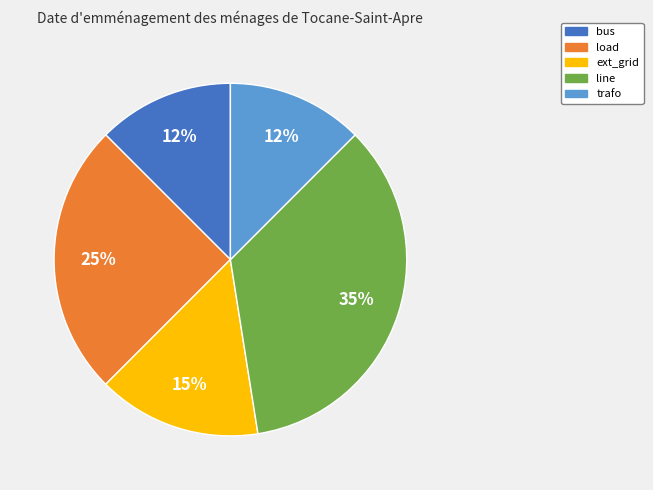

What percentage is the line slice, to the nearest percent?

35%